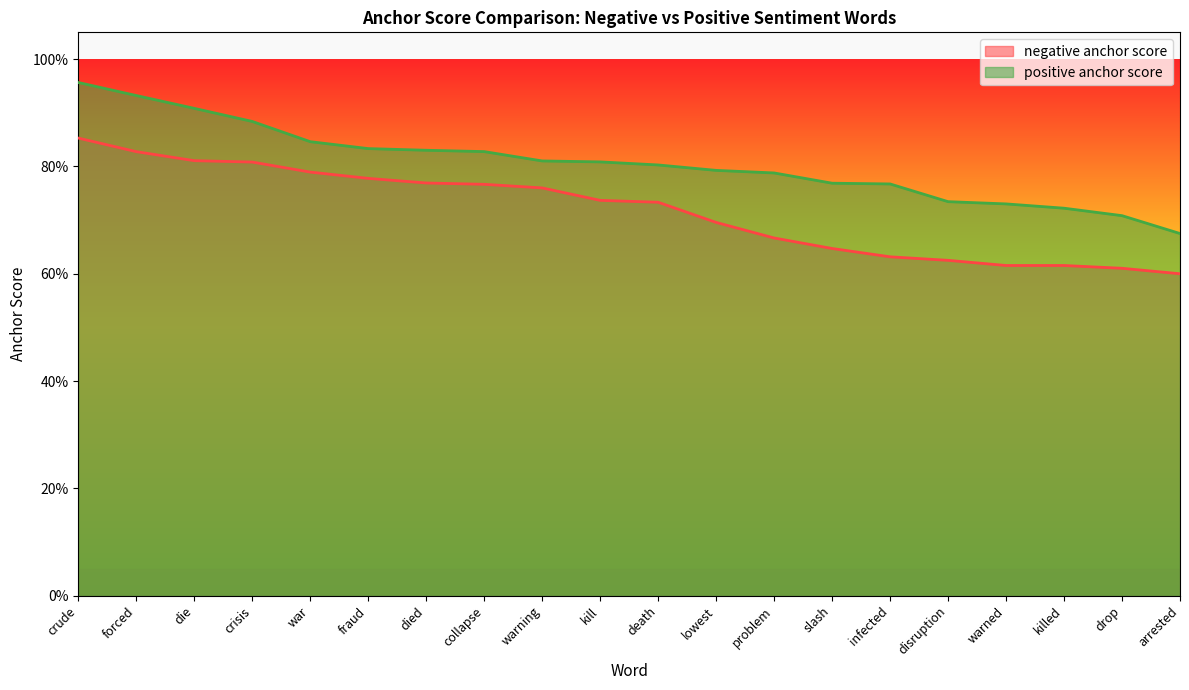

What is the maximum value shown in the chart?

1.0